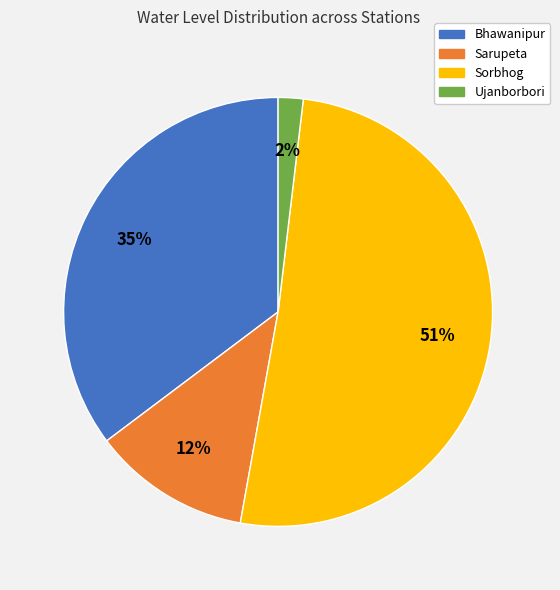

Rank the categories by value from lowest to highest.

Ujanborbori, Sarupeta, Bhawanipur, Sorbhog